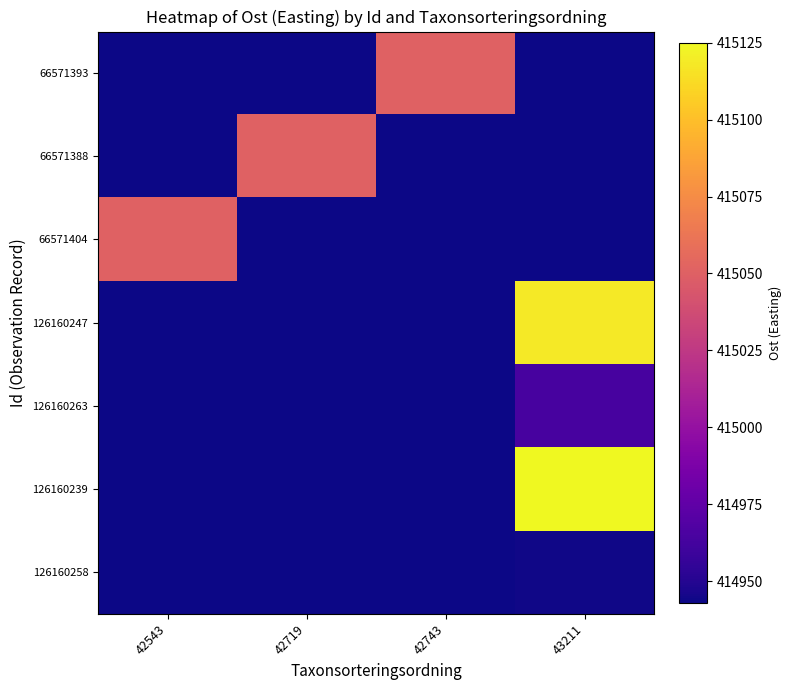

Reading left to right, what are all the values shown in this chart?

66571393: 42543=0.0	42719=0.0	42743=415050.9	43211=0.0
66571388: 42543=0.0	42719=415050.9	42743=0.0	43211=0.0
66571404: 42543=415050.9	42719=0.0	42743=0.0	43211=0.0
126160247: 42543=0.0	42719=0.0	42743=0.0	43211=415118.0
126160263: 42543=0.0	42719=0.0	42743=0.0	43211=414964.0
126160239: 42543=0.0	42719=0.0	42743=0.0	43211=415125.0
126160258: 42543=0.0	42719=0.0	42743=0.0	43211=414944.0